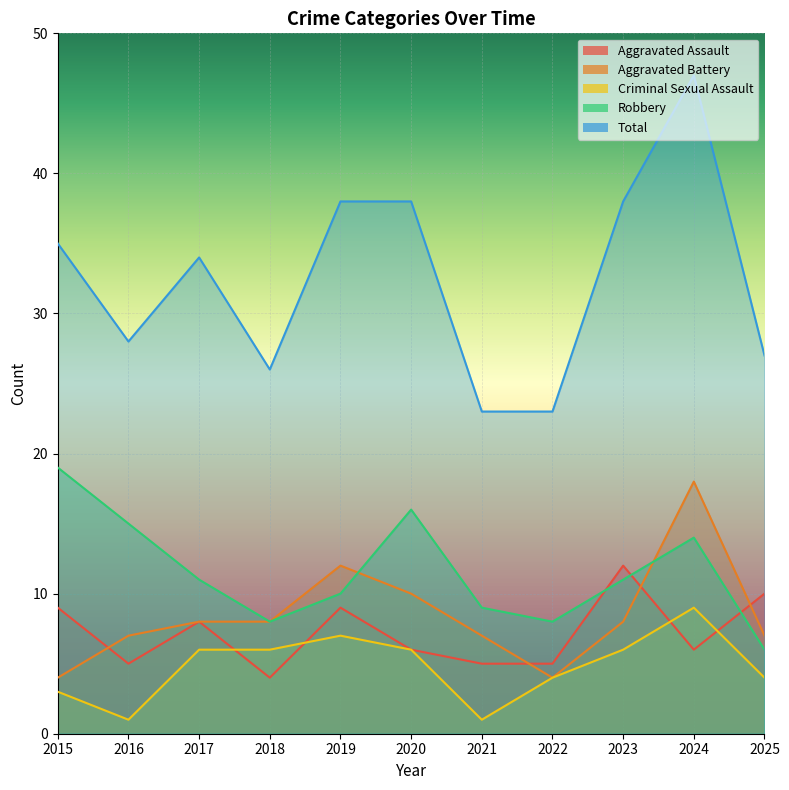

What is the value of the Criminal Sexual Assault point at the 3rd from the left?

6